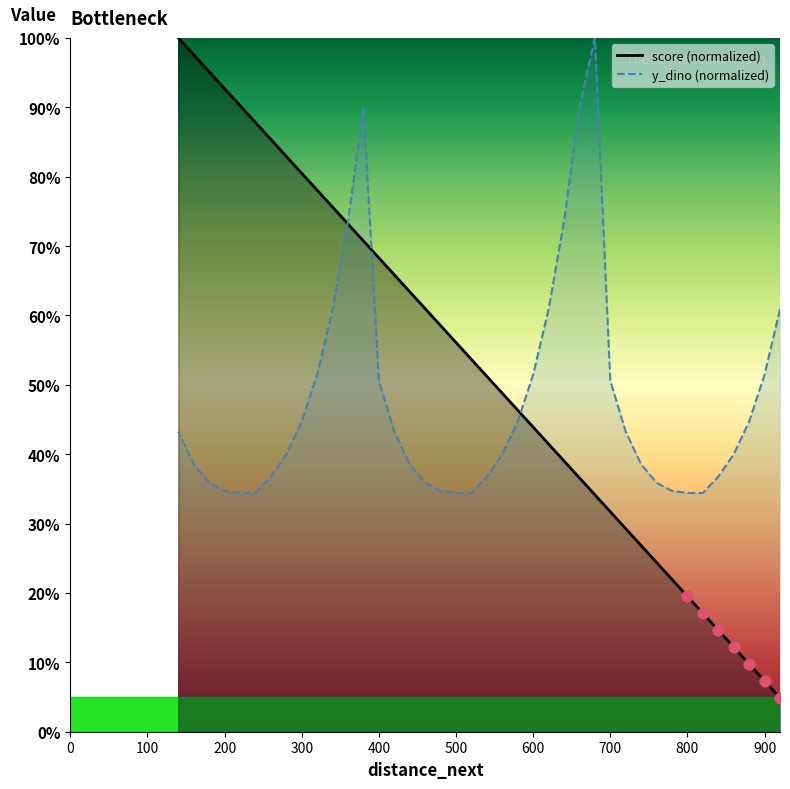

What are all the series names shown in the legend?

score, y_dino